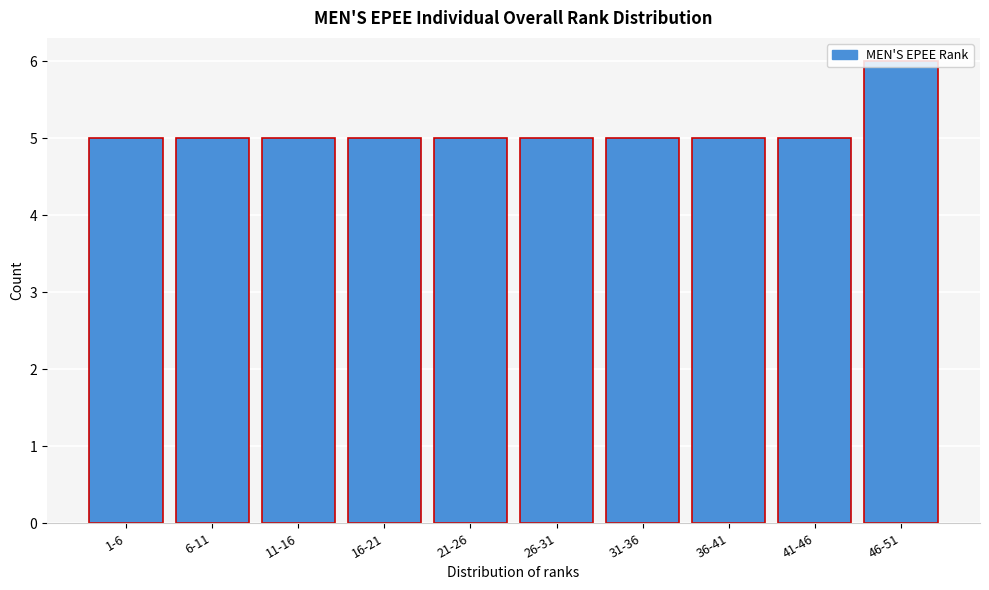

Approximately how many times larger is the value at 46-51 compared to 11-16?

1.2